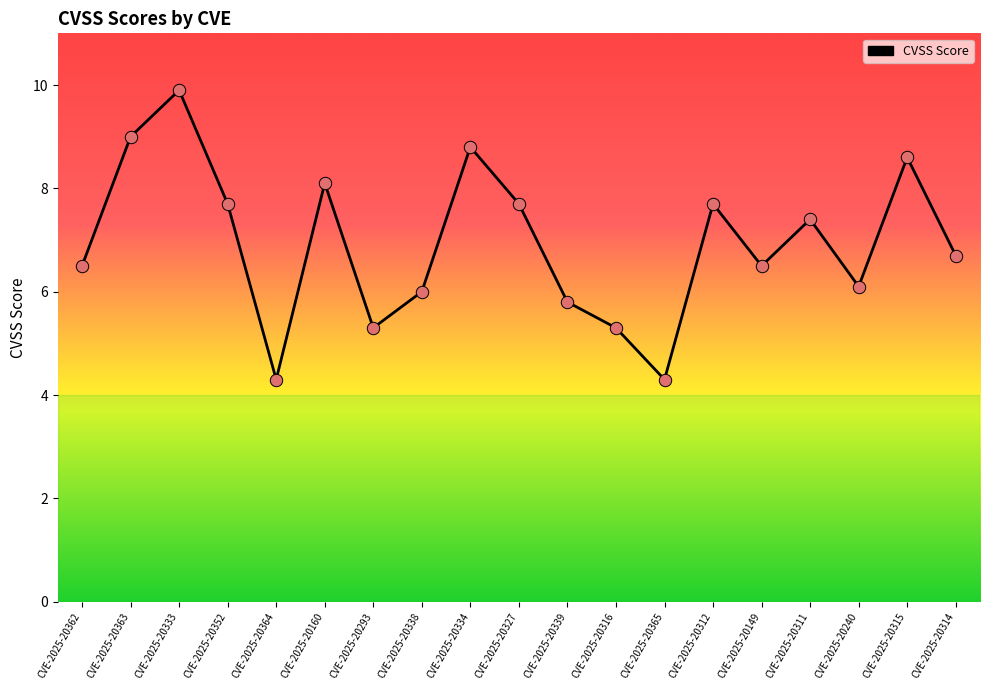

Between CVE-2025-20334 and CVE-2025-20339, which is larger?

CVE-2025-20334